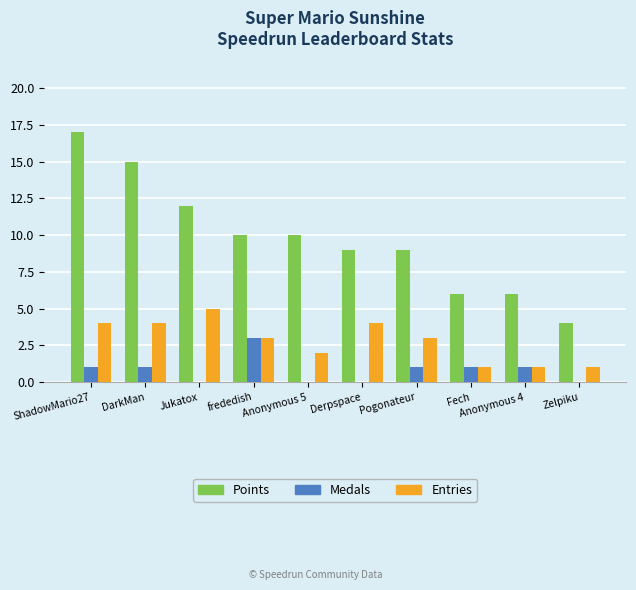

The Points series shows 15 at DarkMan. True or false?

True